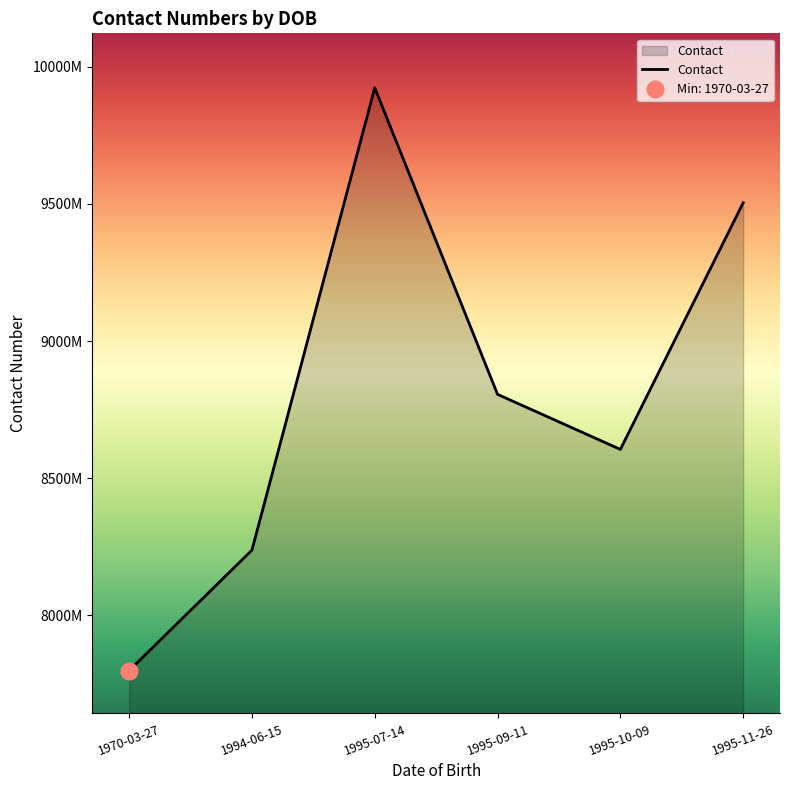

What is the difference between the maximum and minimum values?

2124308084